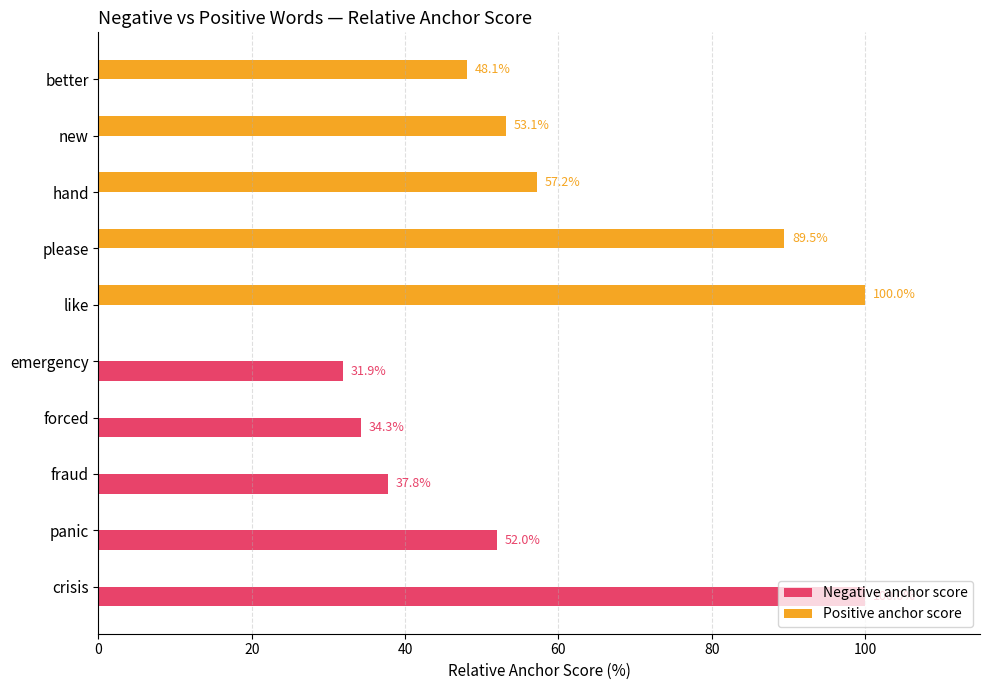

How many values in the Positive anchor score series exceed 48?

5